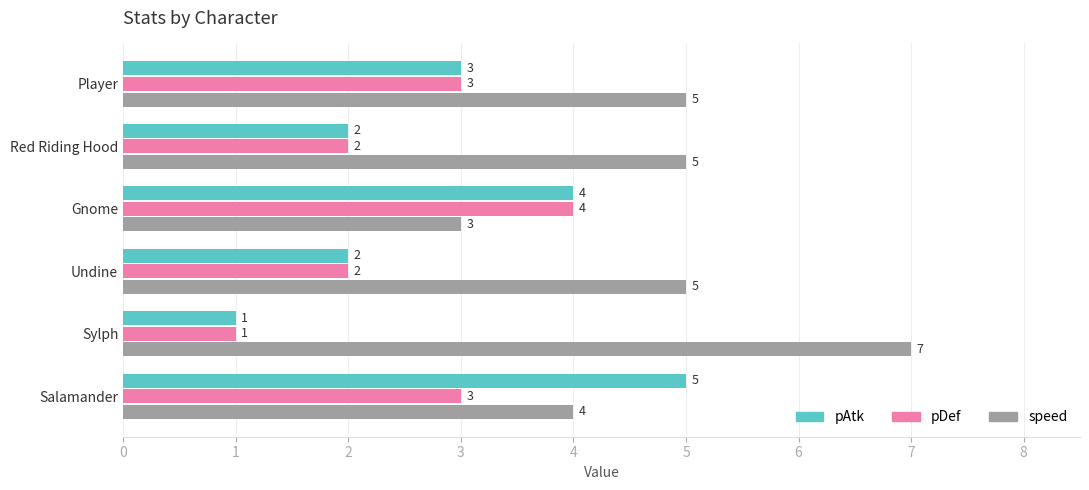

What is the maximum value for speed?

7